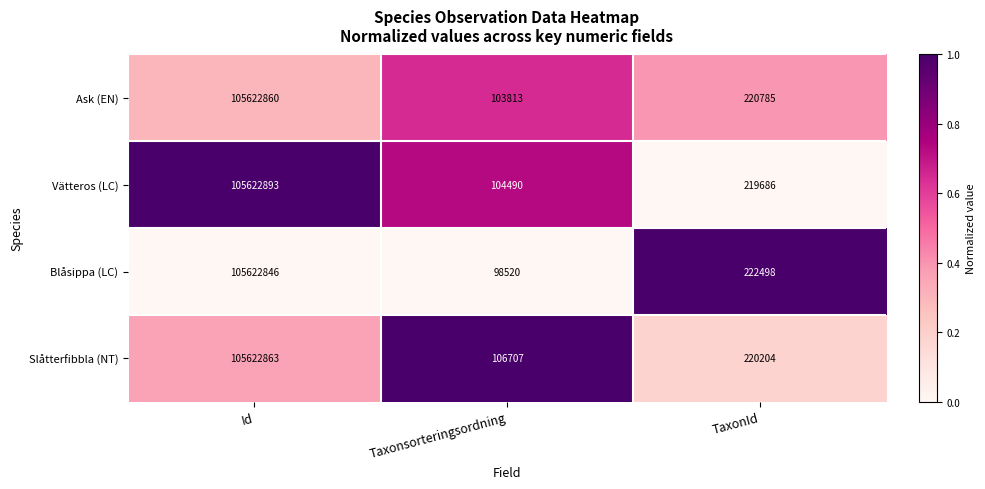

List the labels in order of Vätteros (LC) value, smallest first.

Taxonsorteringsordning, TaxonId, Id